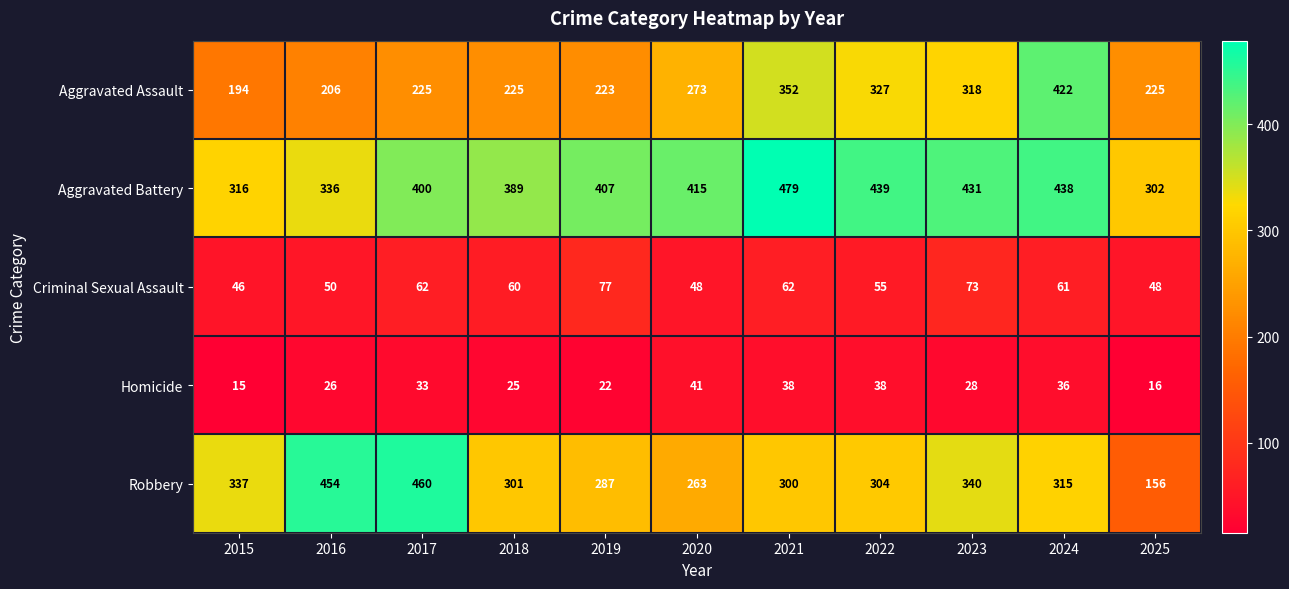

At 2018, list the series in order from smallest to largest.

Homicide, Criminal Sexual Assault, Aggravated Assault, Robbery, Aggravated Battery